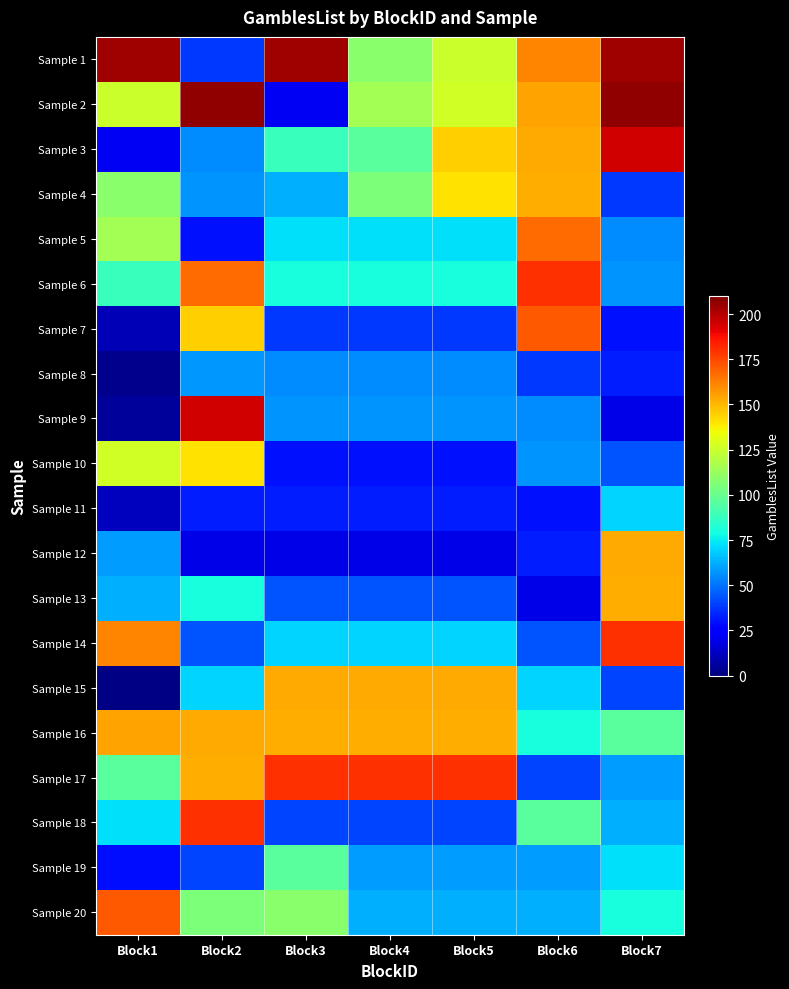

At which category is the sum across all series the highest?

Block2